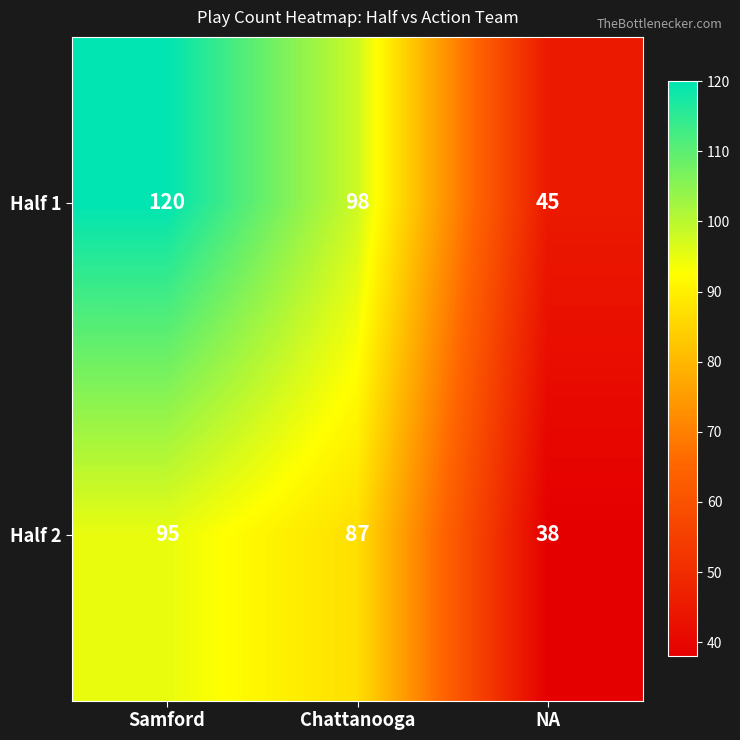

Reading left to right, what are all the values shown in this chart?

Half 1: 120	98	45
Half 2: 95	87	38